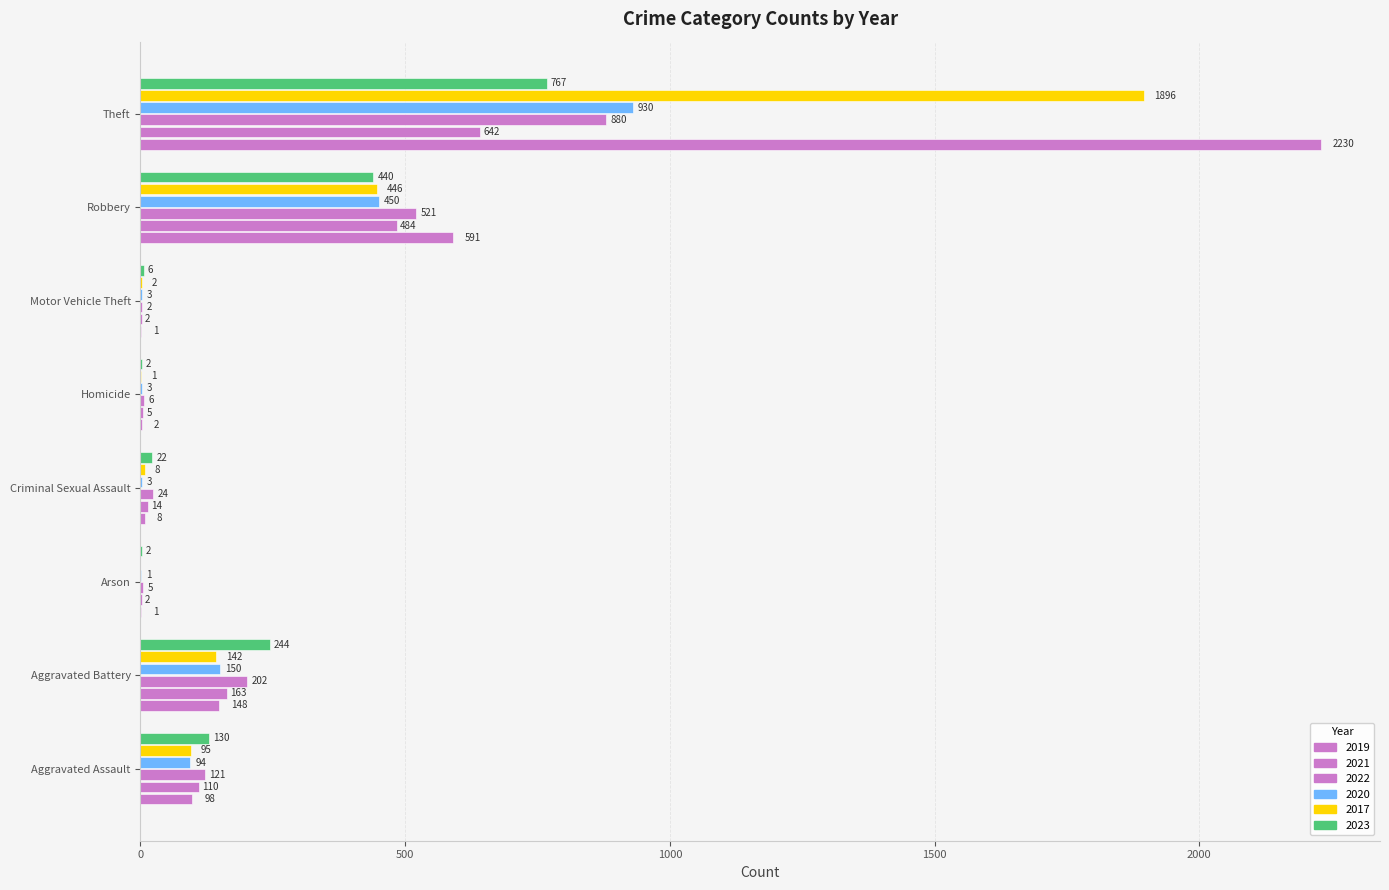

What is the value of the 2022 bar at the 5th from the left?

6